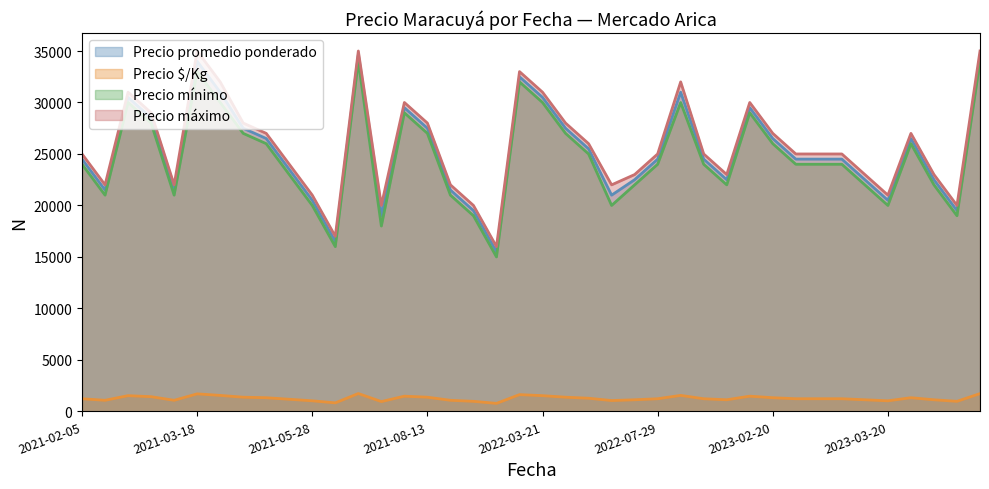

How many lines are shown in the chart?

4